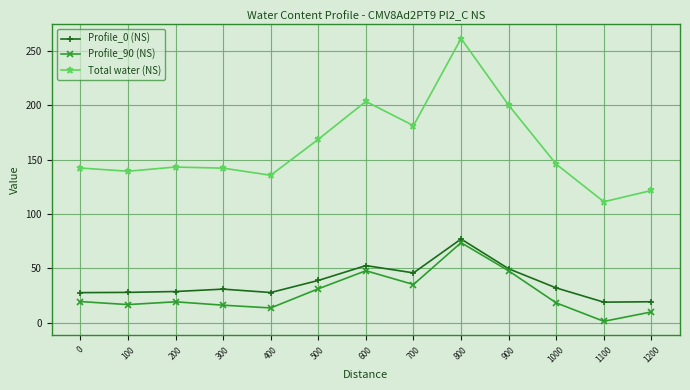

True or false: Profile_0 (NS) and Total water (NS) cross at least once.

False